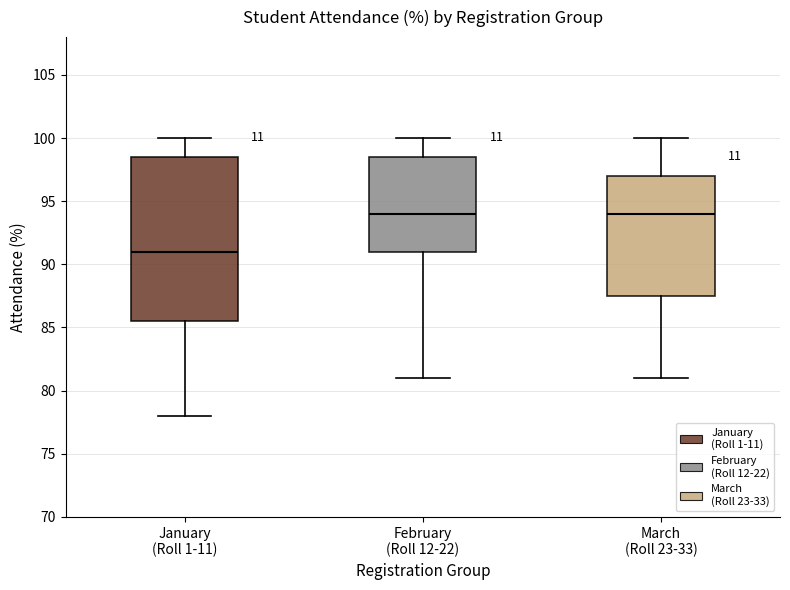

Which box's median line is the lowest?

January (Roll 1-11)